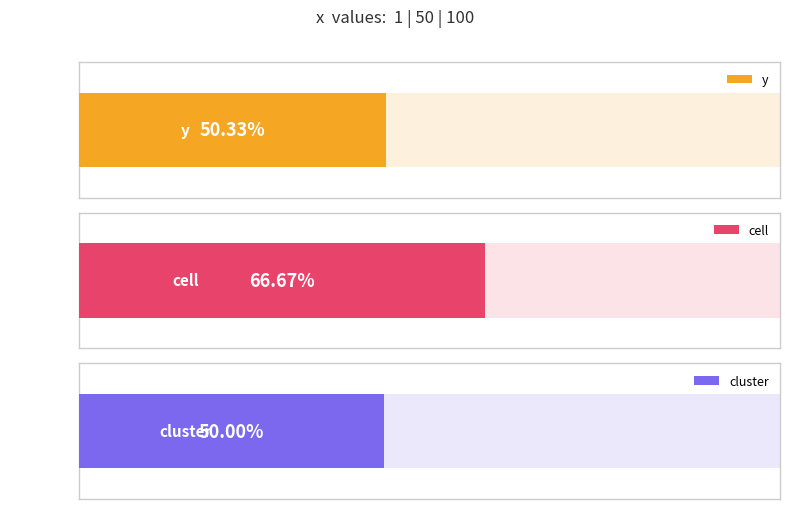

At which label is cluster closest to 1?

50